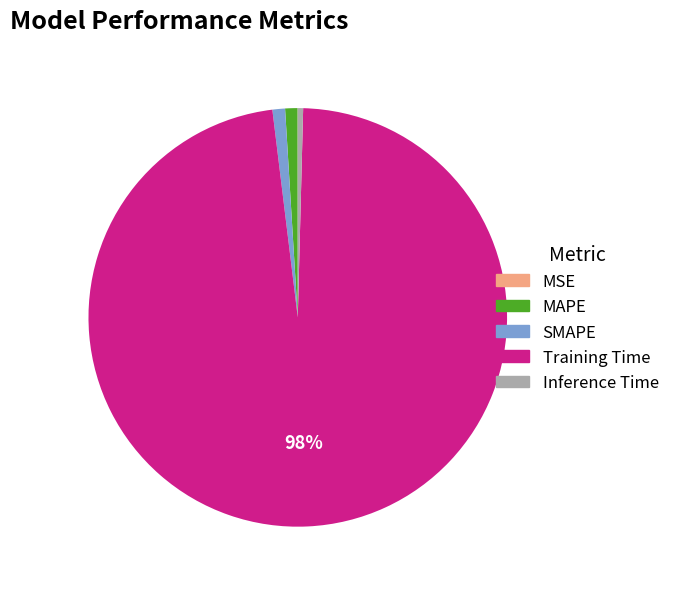

To the nearest percent, what is the combined percentage of Inference Time and MAPE?

1%